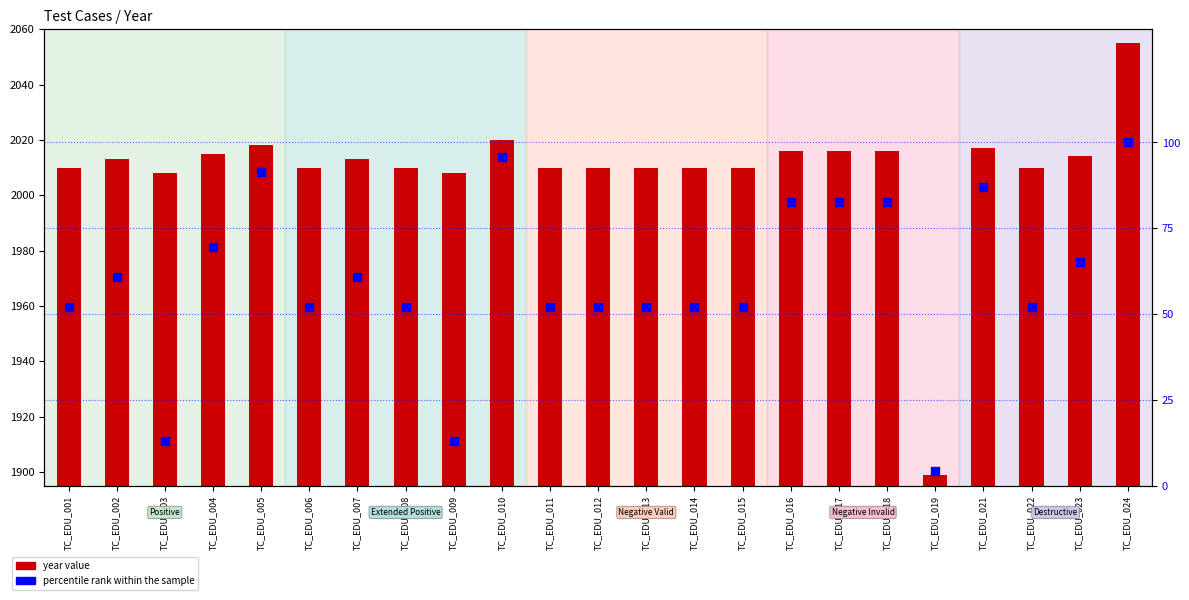

Is the value of year value at TC_EDU_013 greater than the value of percentile rank within the sample at TC_EDU_022?

Yes